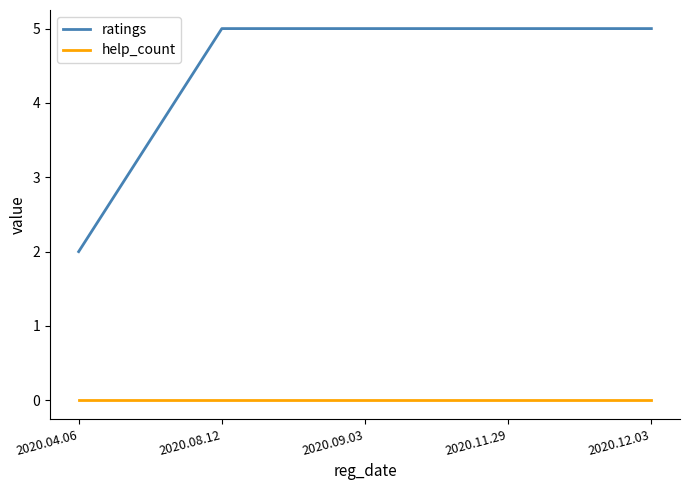

How many ratings values are between 5 and 6?

4